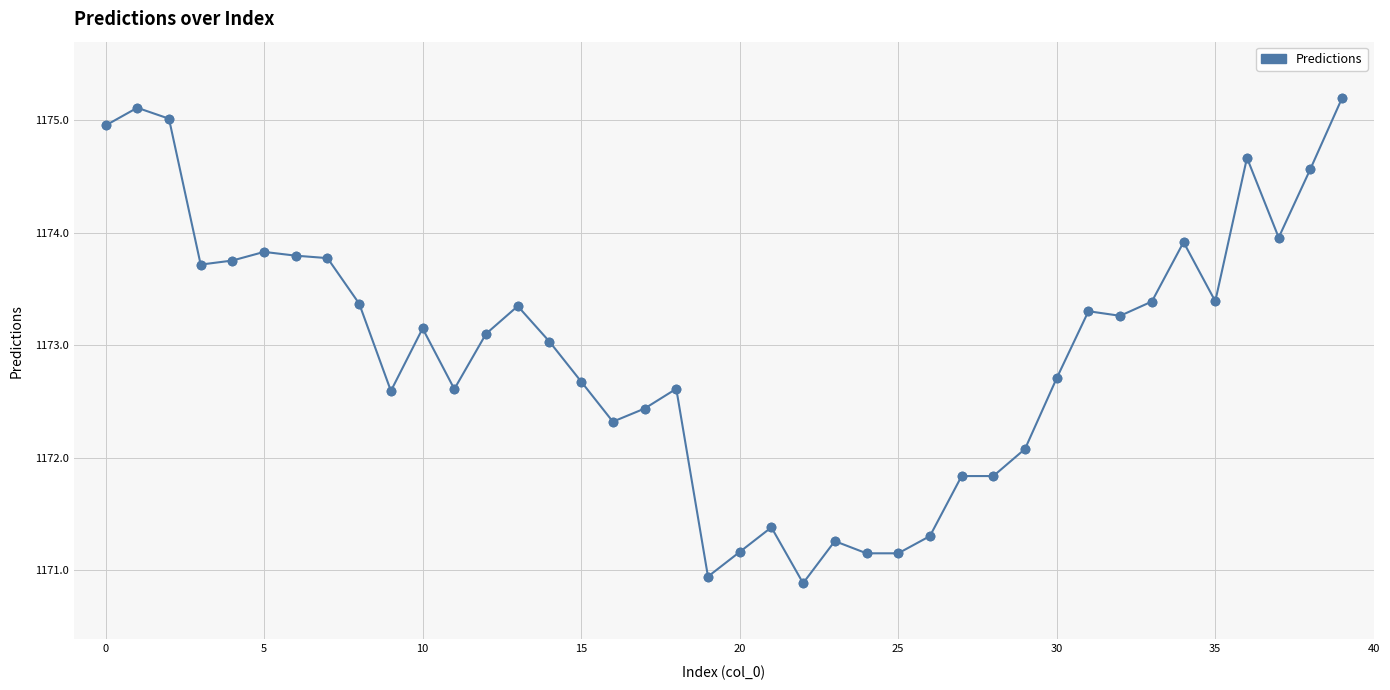

True or false: the data has more than 1 interior local peaks.

True